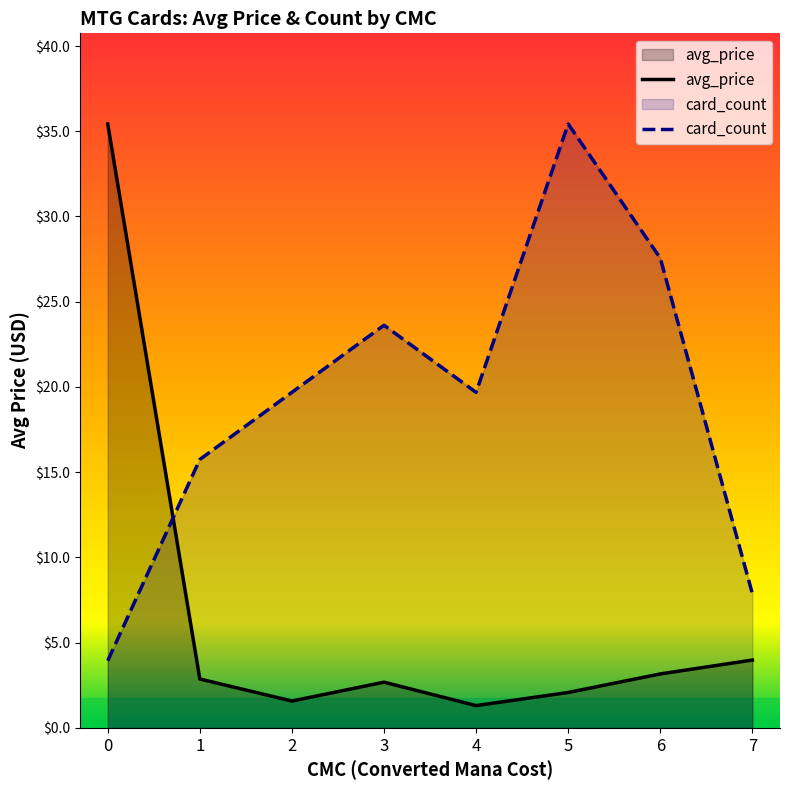

True or false: card_count has a value of 47.5 at 6.

False